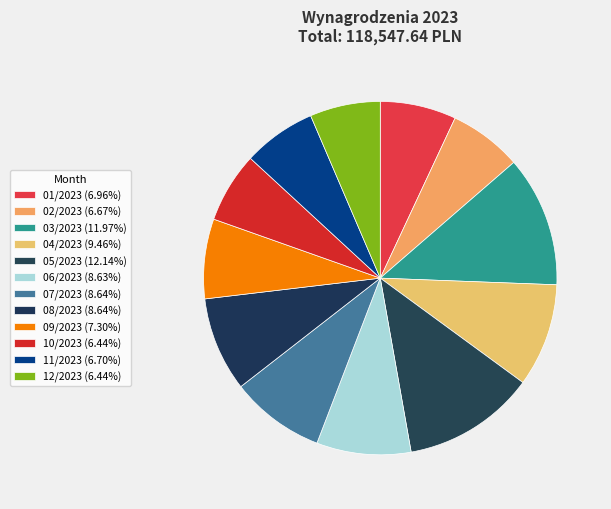

How many slices are in this pie chart?

12